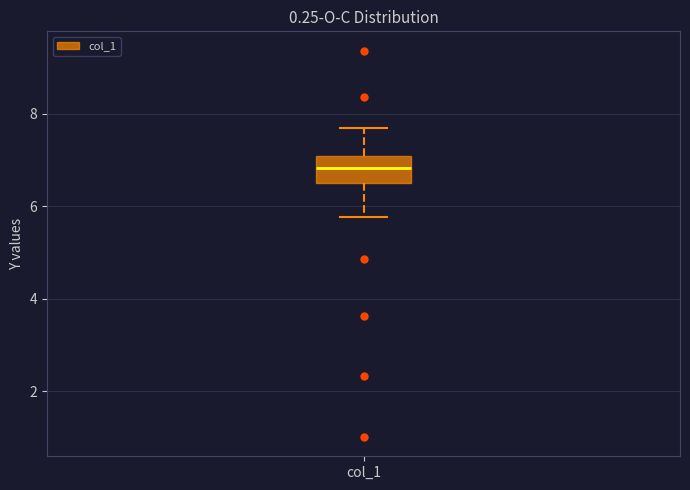

Transcribe this box plot: give where the median line is, the range the box spans, and where the two whiskers end, as read against the y-axis. The values are not printed on the chart, so give them approximately, as read against the axis.

median 6.8, box 6.4 to 7.0, whiskers 5.8 to 7.6